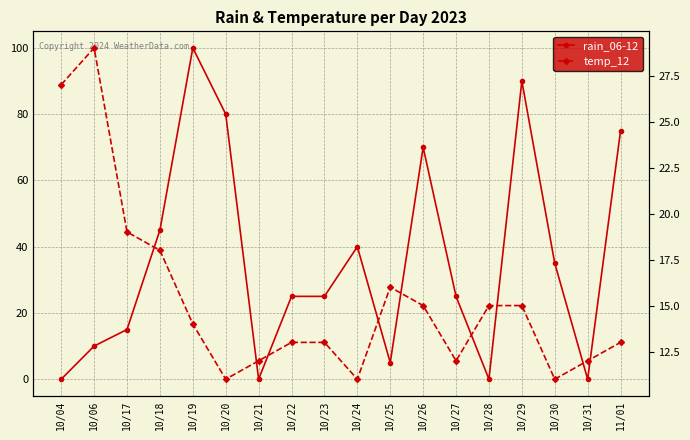

What are all the series names shown in the legend?

rain_06-12, temp_12